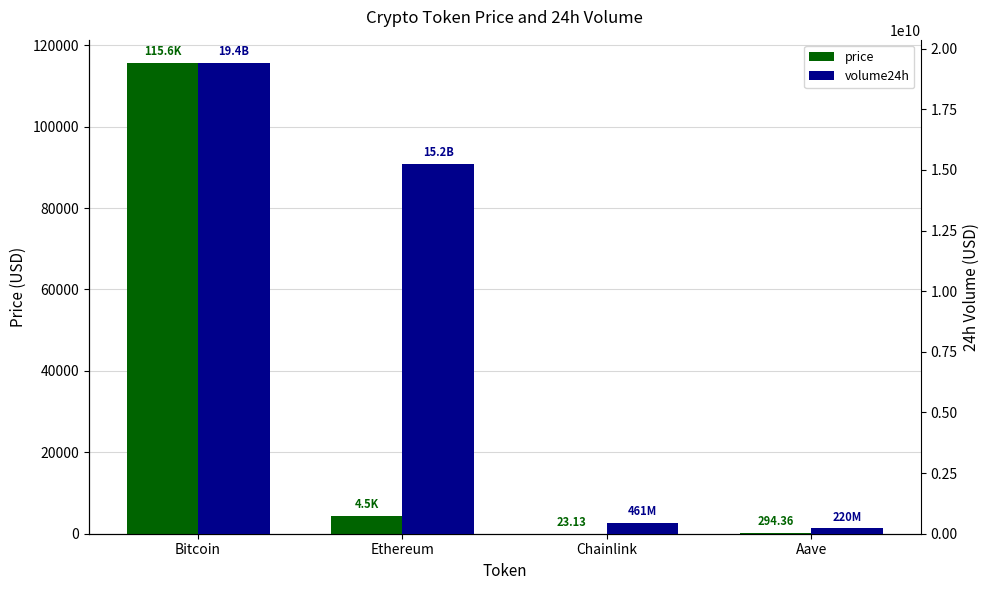

Which category has the highest value in the price series?

Bitcoin